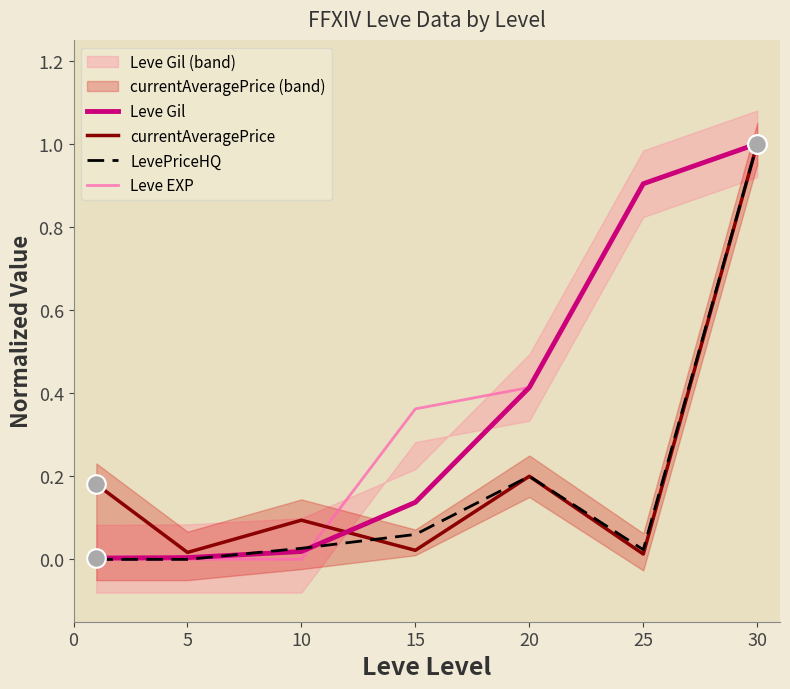

Is the value of Leve EXP at 10 greater than the value of LevePriceHQ at 10?

No